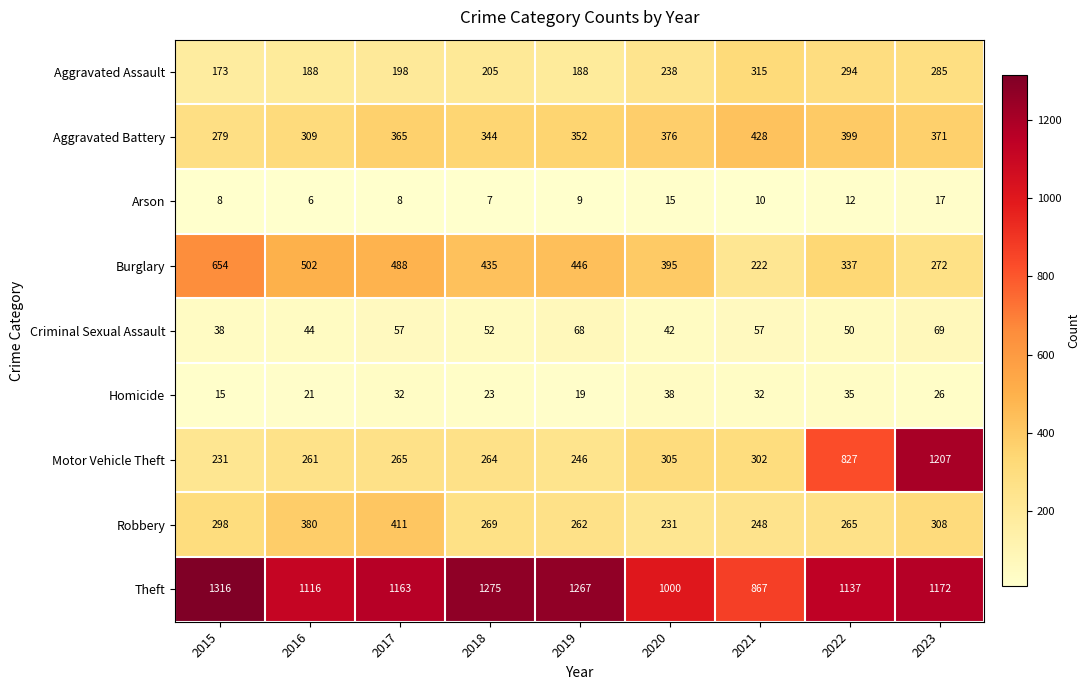

Between 2022 and 2023, which series saw the biggest shift?

Motor Vehicle Theft